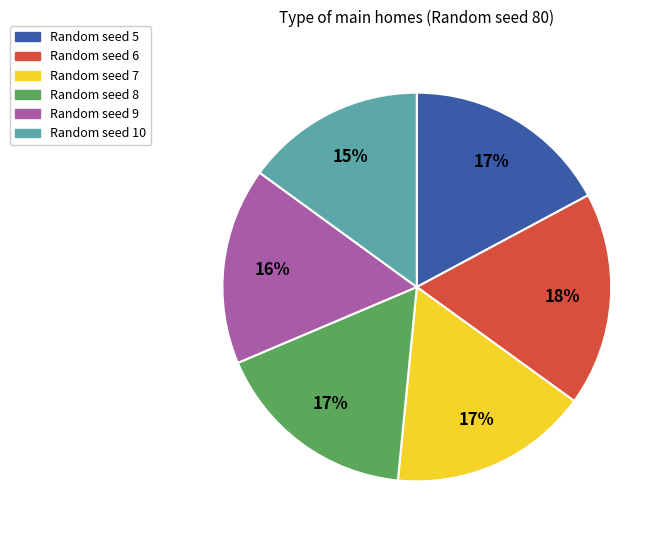

To the nearest percent, what is the difference between the largest and smallest slice percentages?

3%